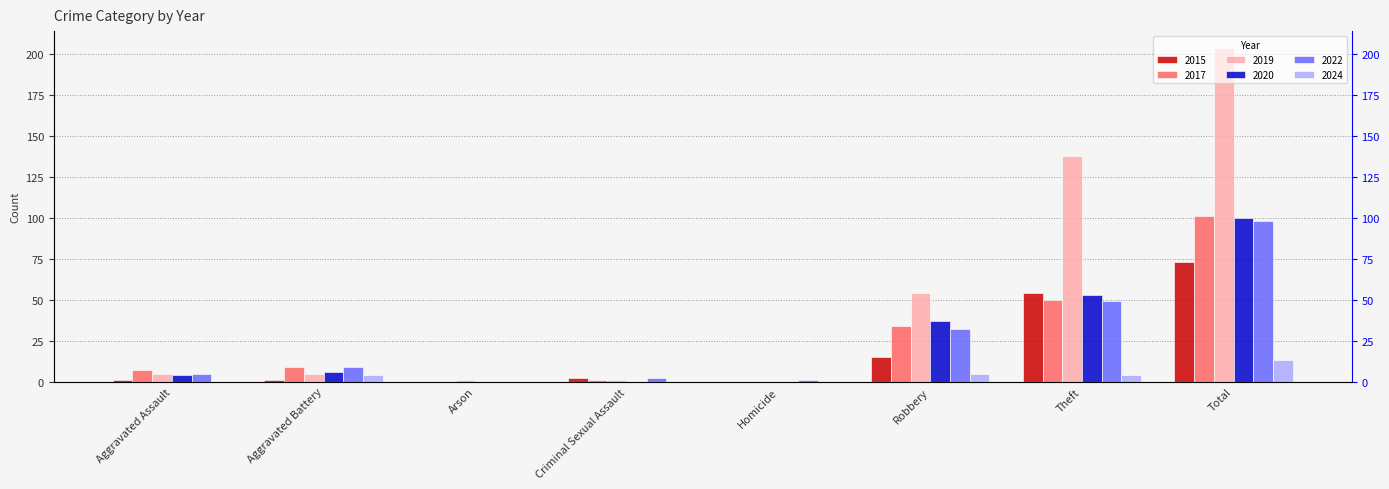

What is the label of the 2nd bar from the right?

Theft